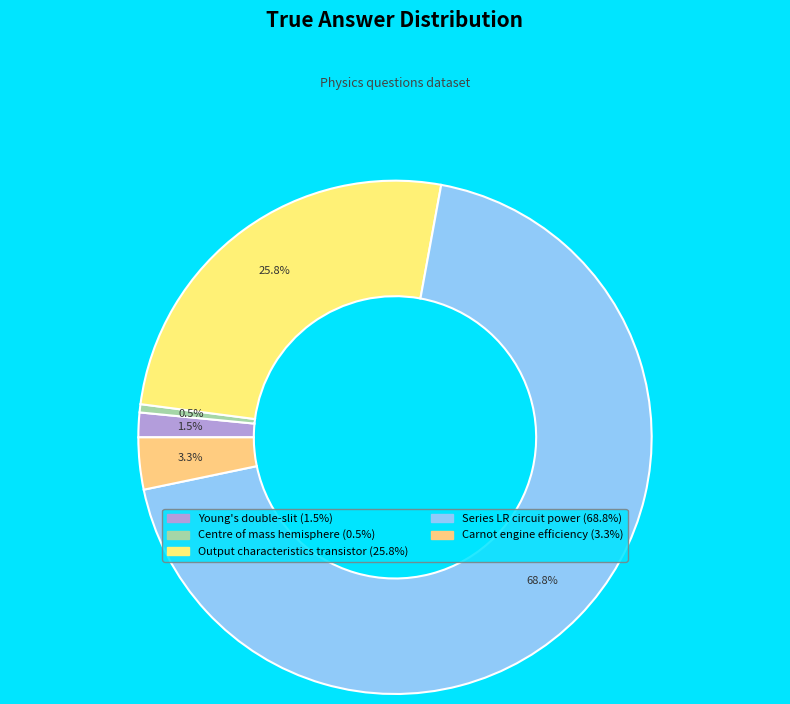

Does Series LR circuit power account for over 50% of the chart?

Yes